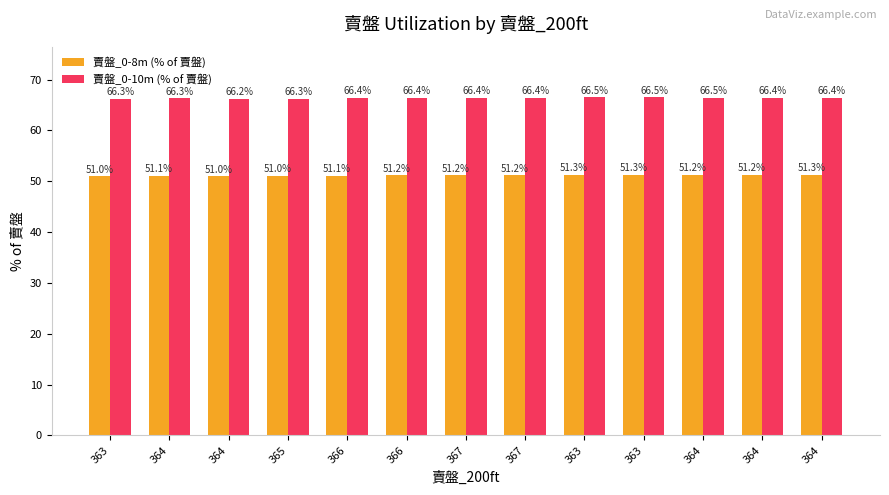

What is the minimum value shown in the chart?

51.0